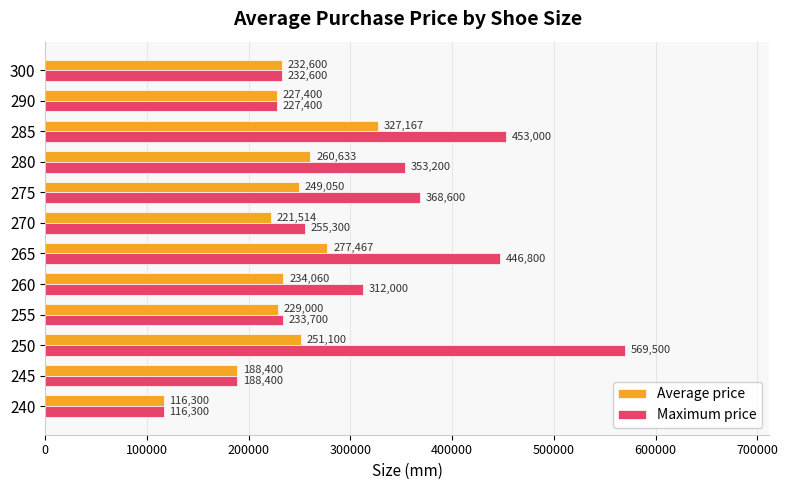

At which label is Maximum price closest to 342900?

280